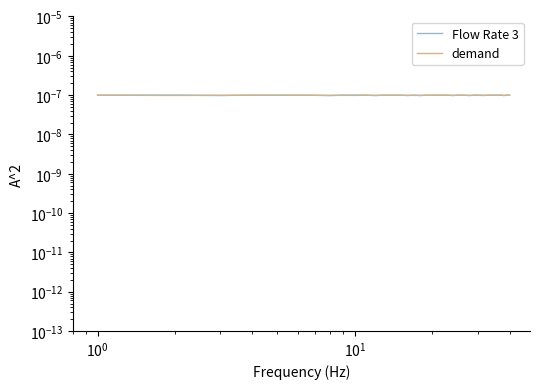

At how many categories does at least one series exceed 0?

40